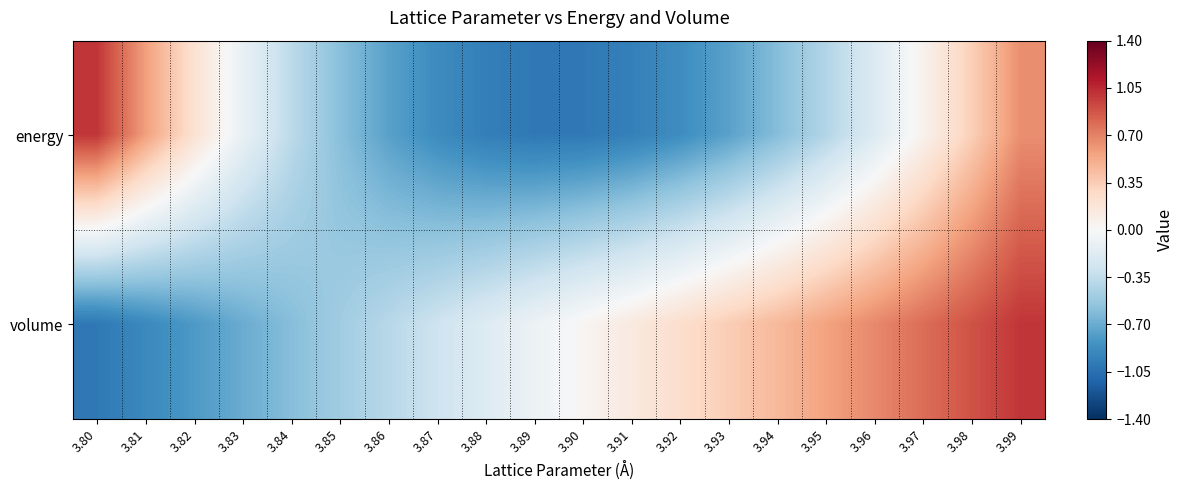

Which series has the widest spread of values?

energy